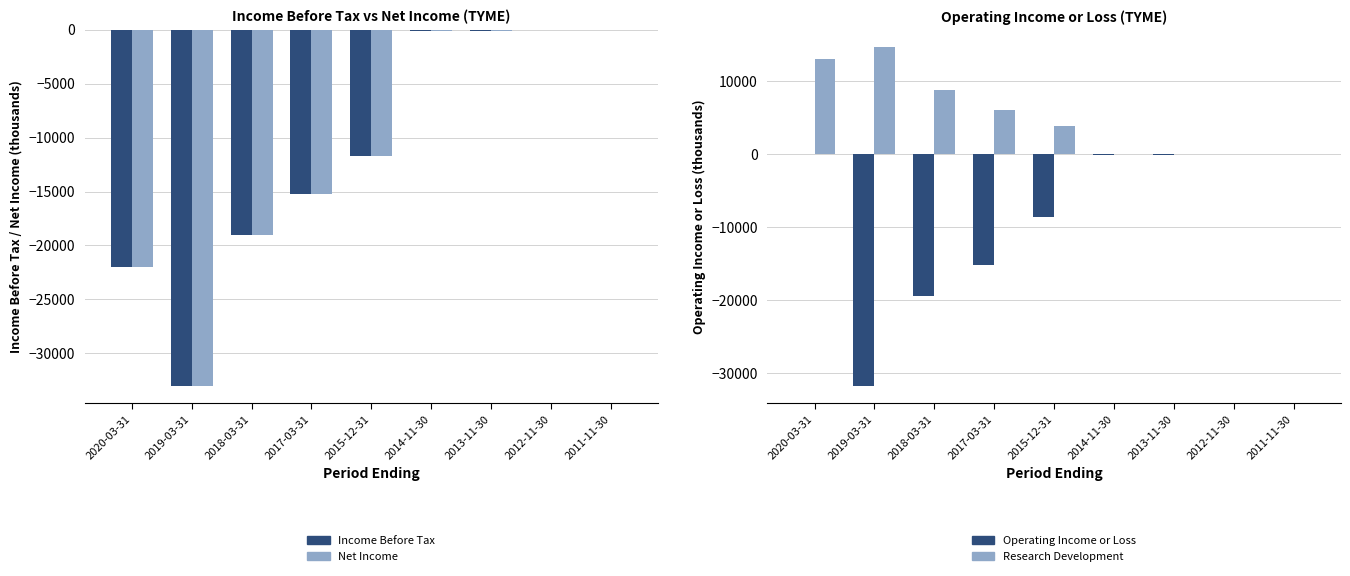

At 2017-03-31, list the series in order from smallest to largest.

Income Before Tax, Net Income, Operating Income or Loss, Research Development